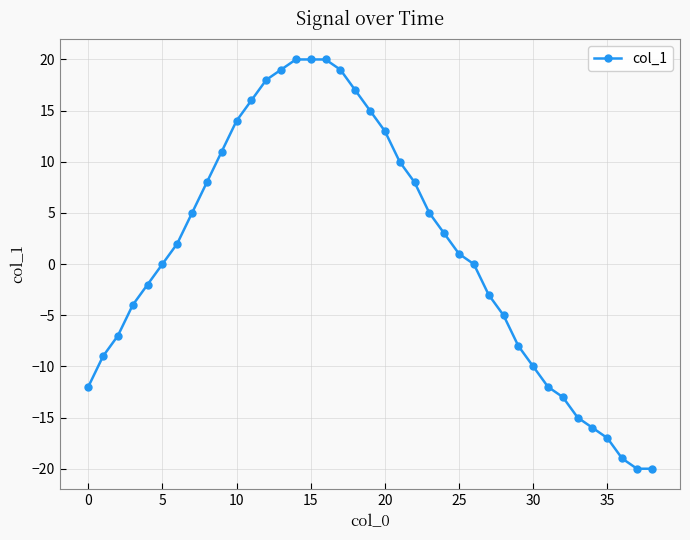

What is the difference between the maximum and minimum values?

40